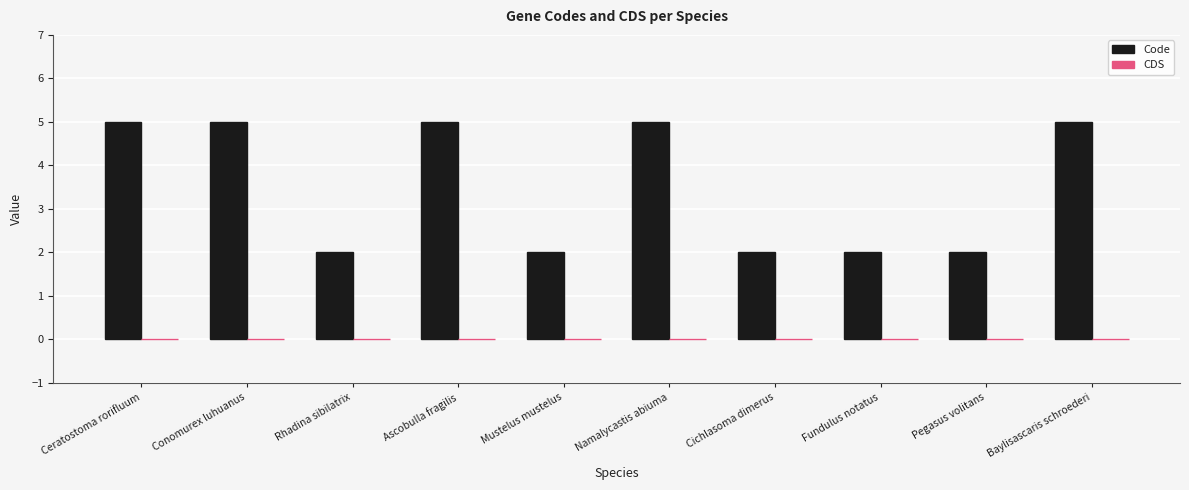

What position from the left is Namalycastis abiuma?

6